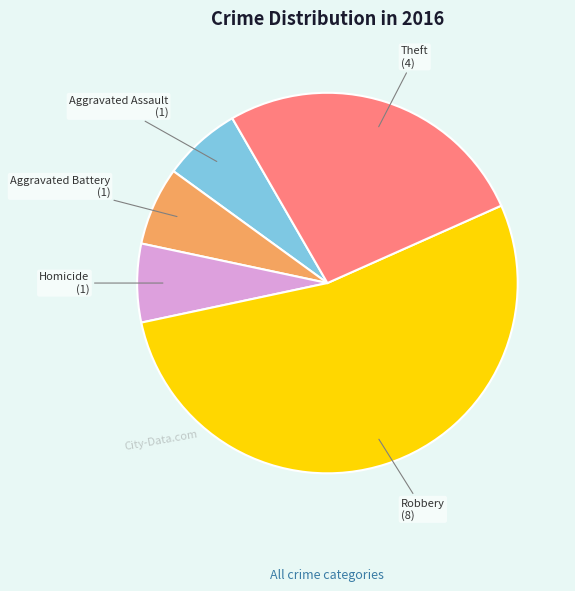

Count the number of slices in the pie.

5